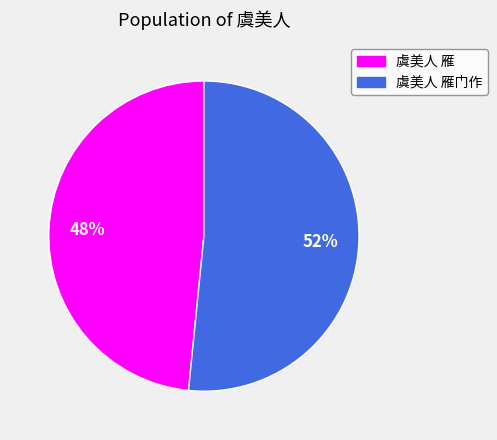

To the nearest percent, what is the combined percentage of 虞美人 雁 and 虞美人 雁门作?

100%